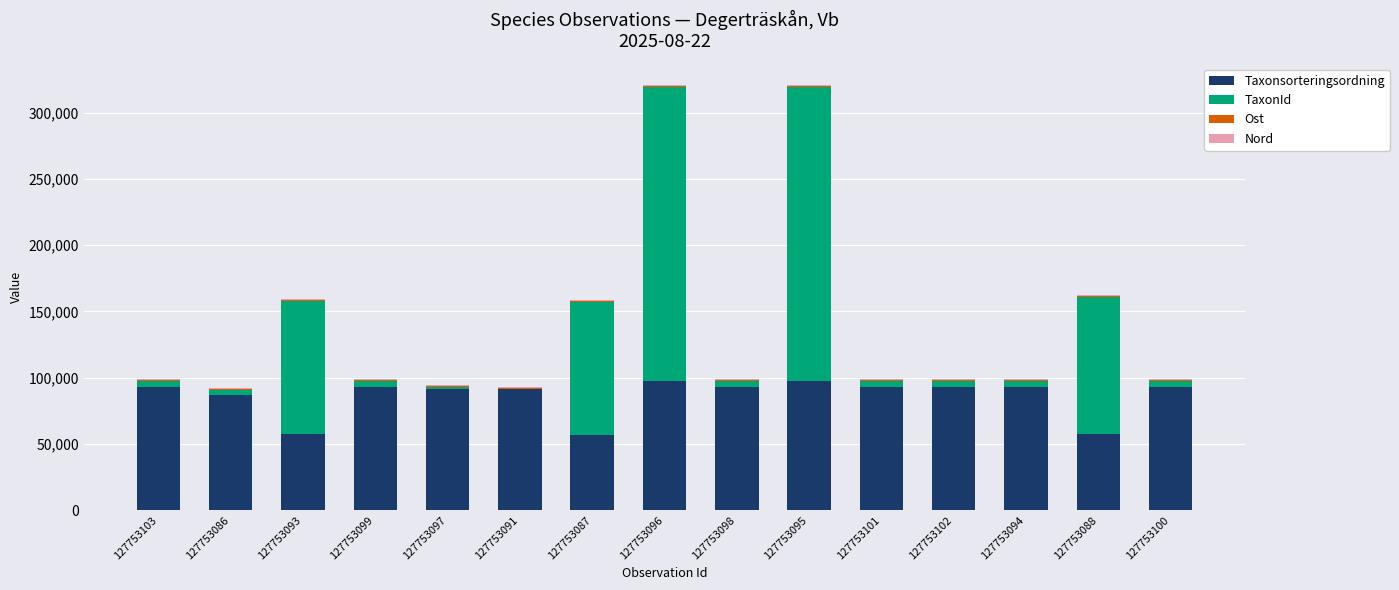

What is the highest value of the Taxonsorteringsordning series?

97546.0